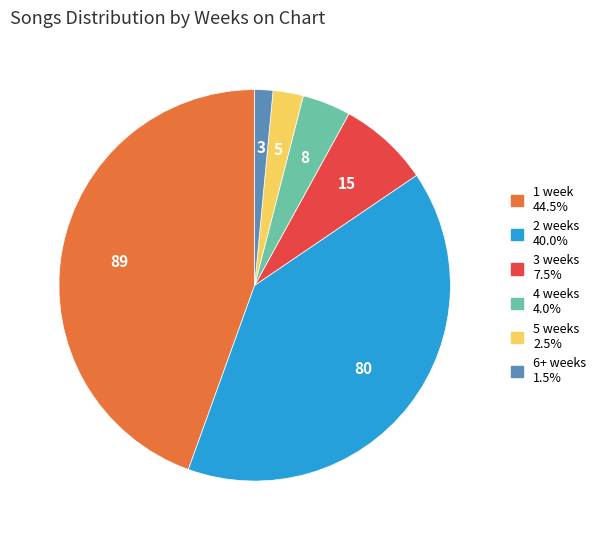

Is there any slice that represents more than half of the pie?

No